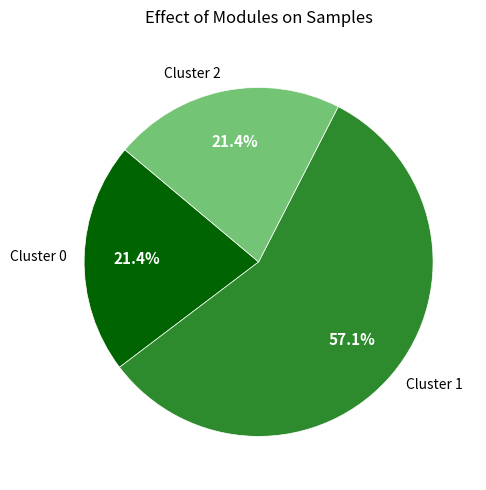

What percentage is NOT represented by Cluster 2?

78.6%